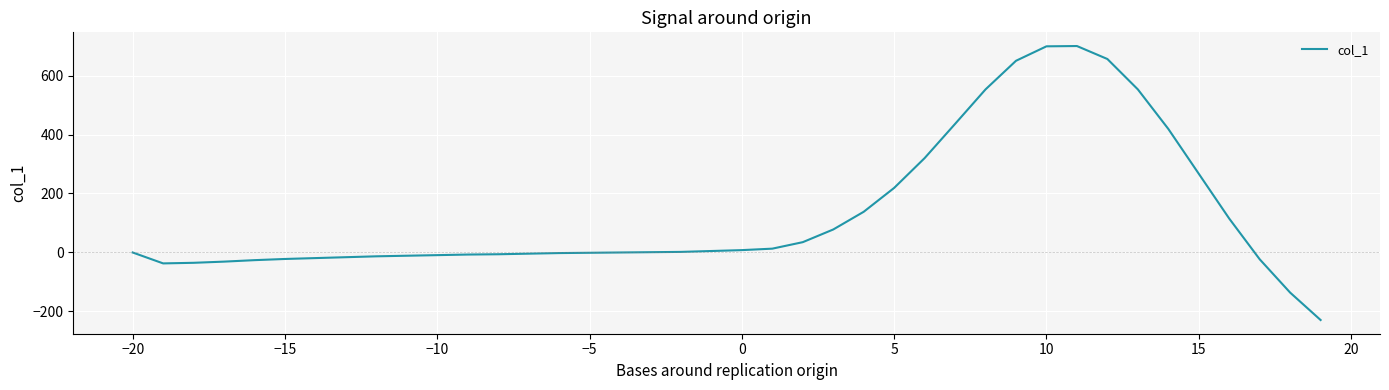

What is the greatest value displayed?

700